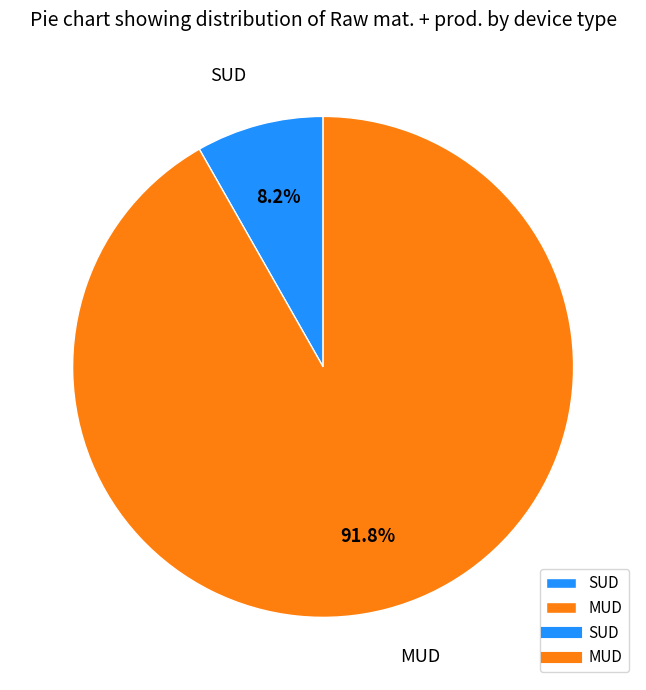

Combined, do SUD and MUD account for over 50%?

Yes